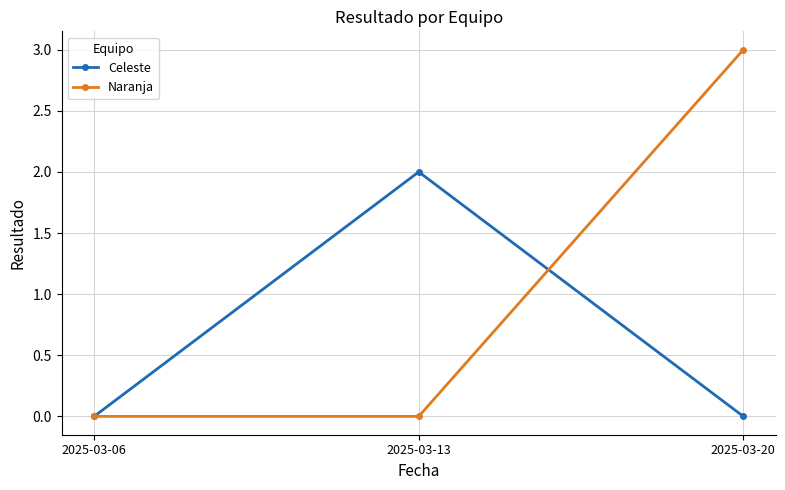

What is the sum of the Naranja values at 2025-03-06 and 2025-03-20?

3